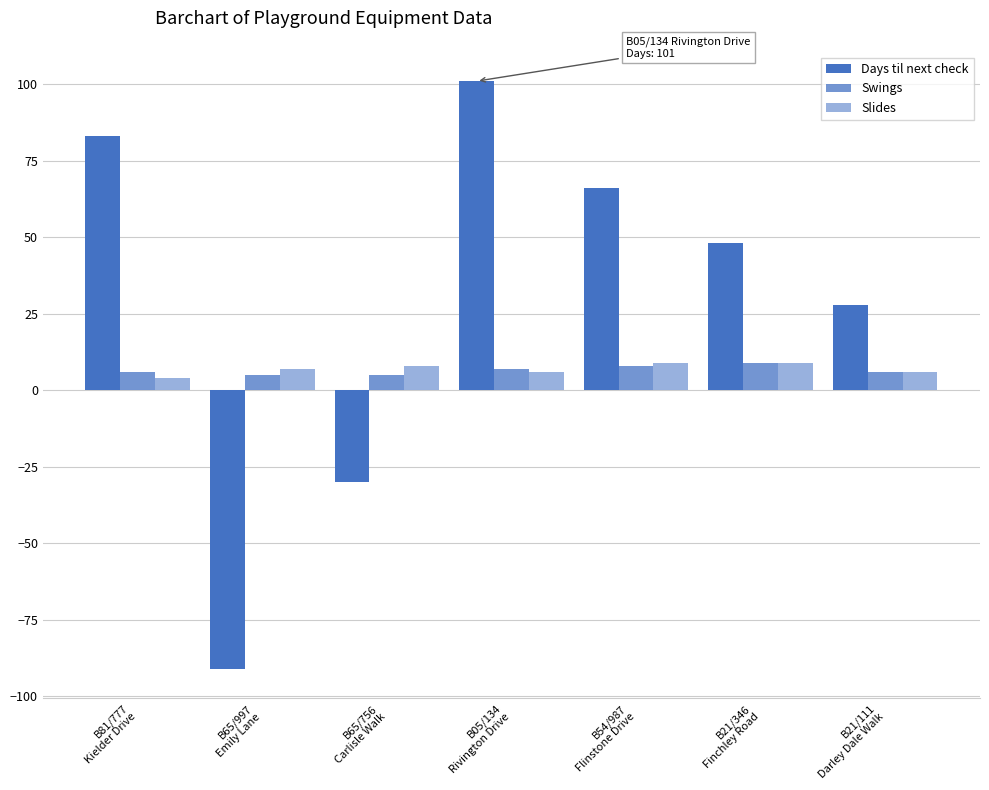

At which category is the sum across all series the highest?

B05/134
Rivington Drive